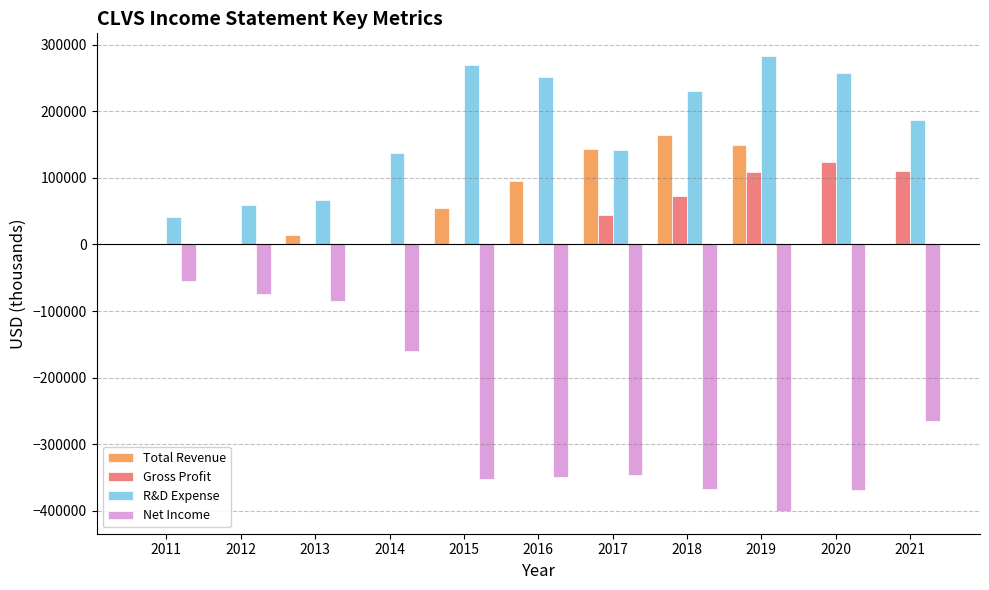

Between 2012 and 2015, which series saw the biggest shift?

Net Income